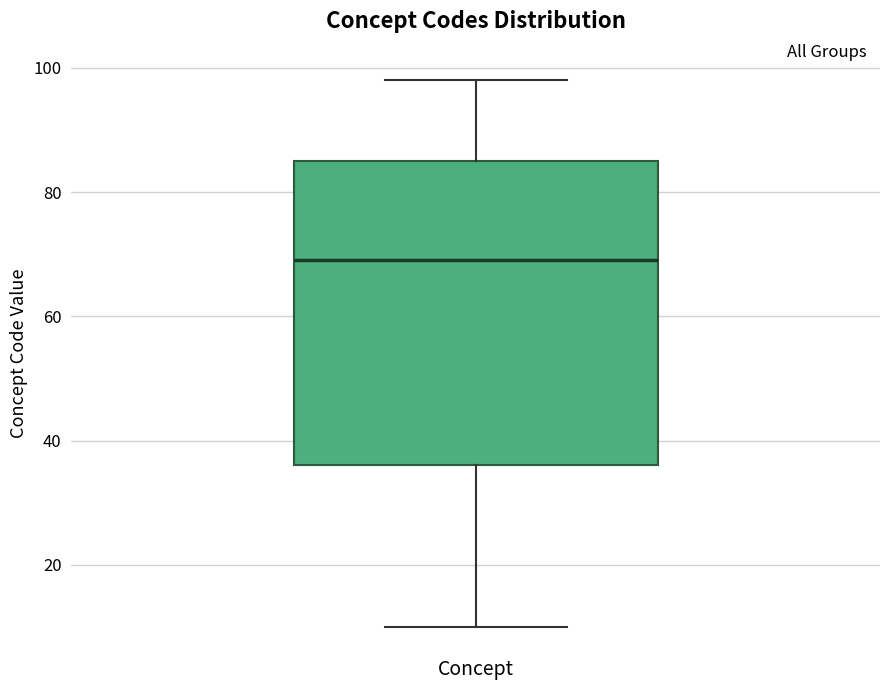

Read this box plot against the y-axis: the position of the median line, the range covered by the box, and the ends of both whiskers. The values are not printed on the chart, so give them approximately, as read against the axis.

median 70, box 36 to 86, whiskers 10 to 98